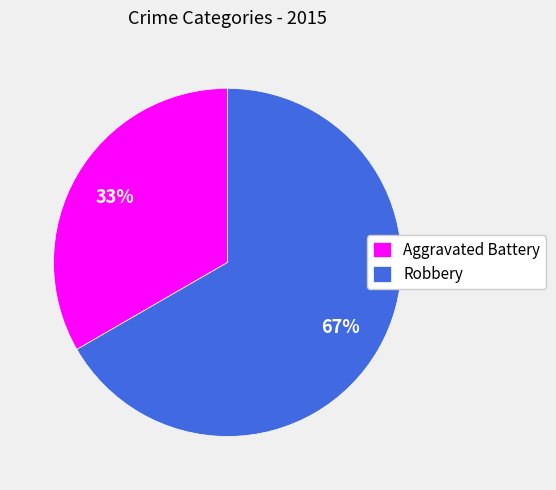

To the nearest percent, what is the combined percentage of Robbery and Aggravated Battery?

100%